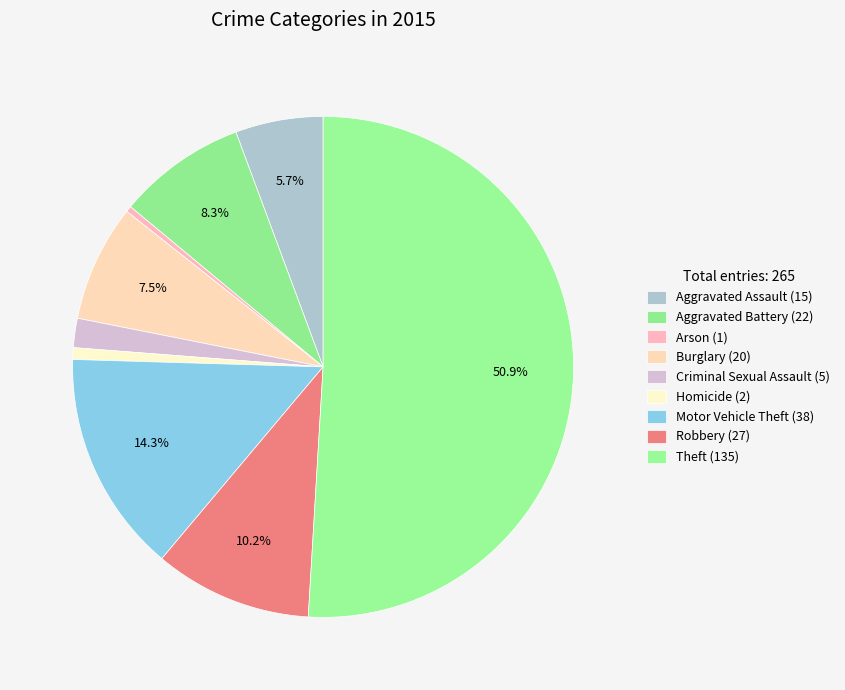

Count the number of slices in the pie.

9